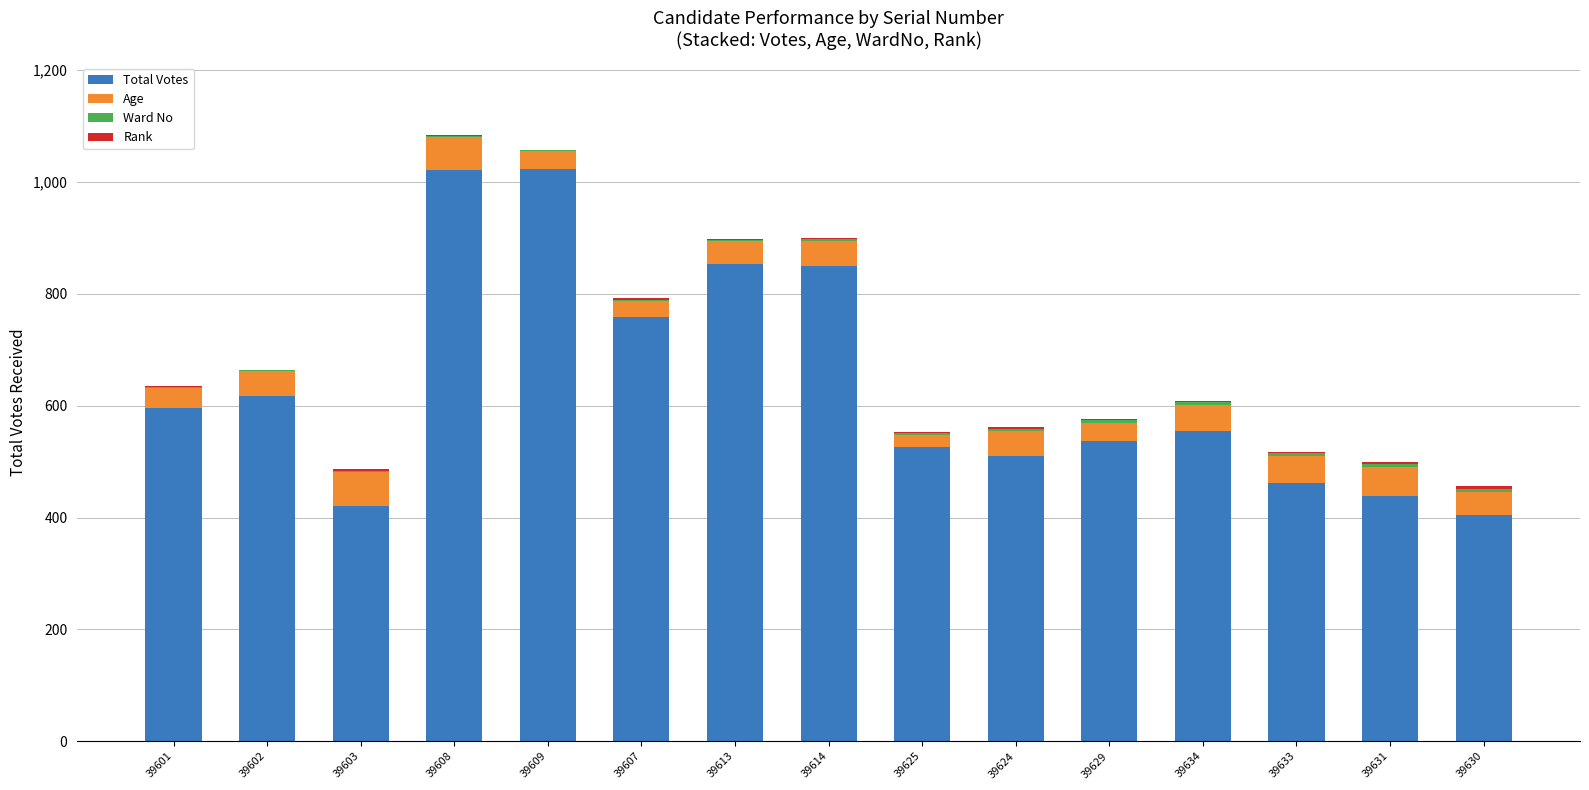

What is the highest value of the Total Votes series?

1024